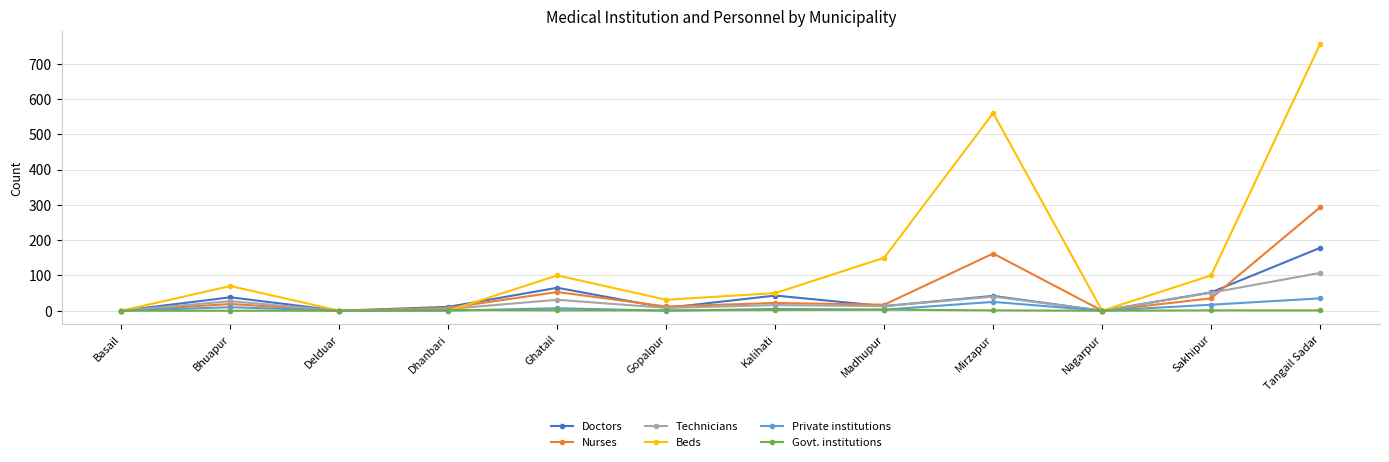

Which series changed the most between Kalihati and Nagarpur?

Beds